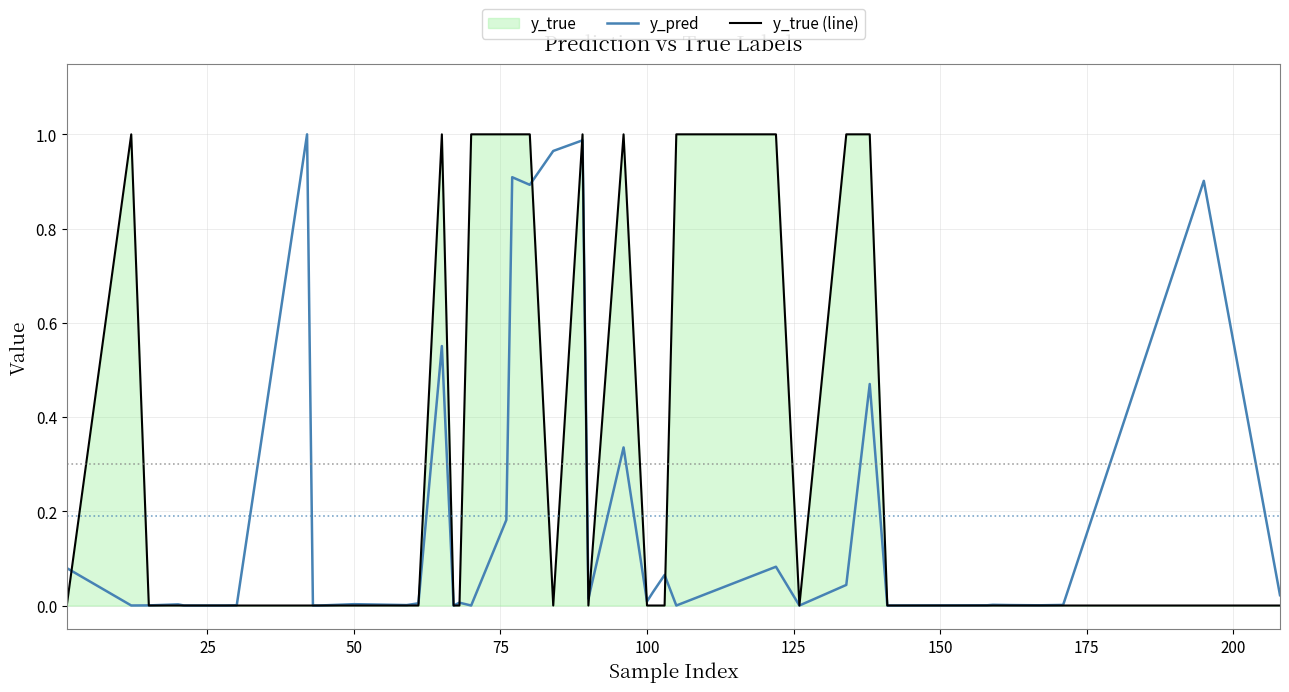

Which series has the widest spread of values?

y_true (line)